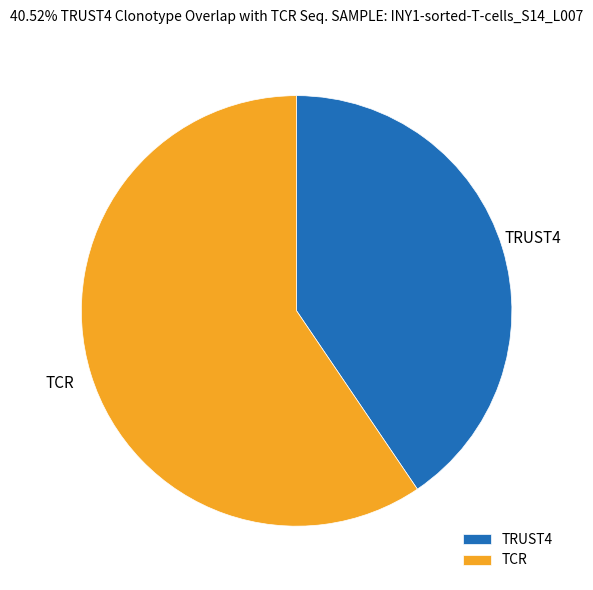

Is there a majority slice in this chart?

Yes